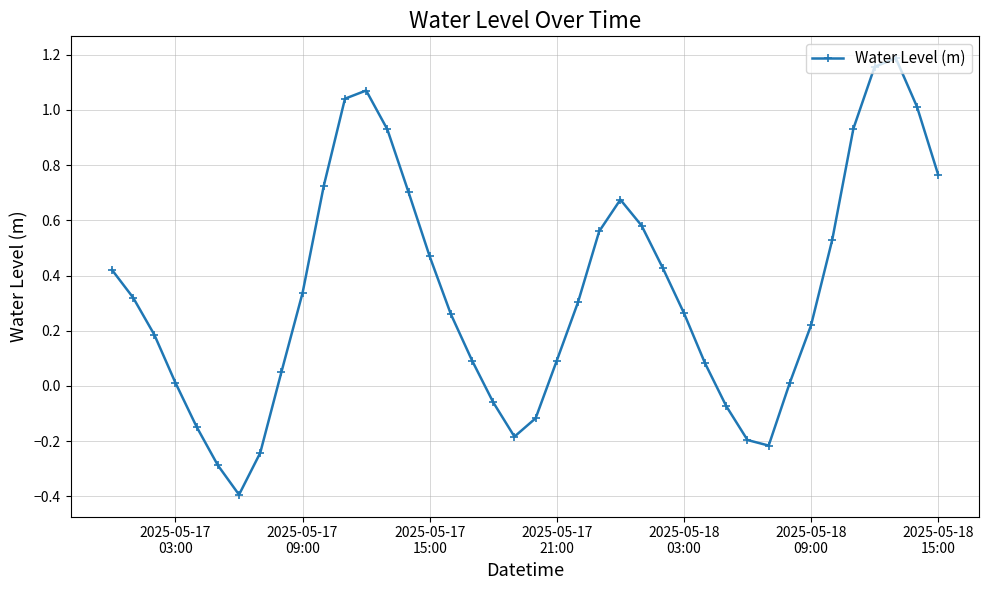

How many data points are less than 0?

10